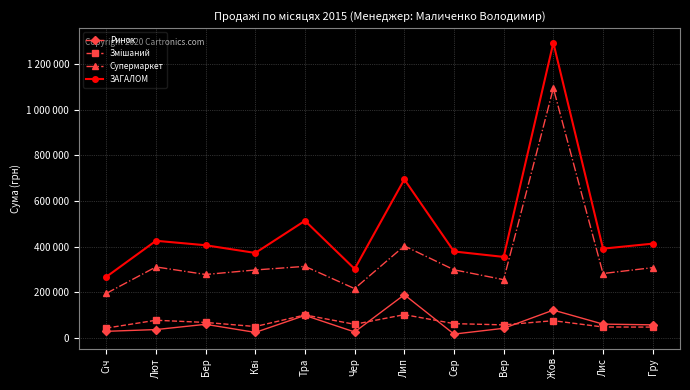

True or false: Змішаний and ЗАГАЛОМ intersect in this chart.

False